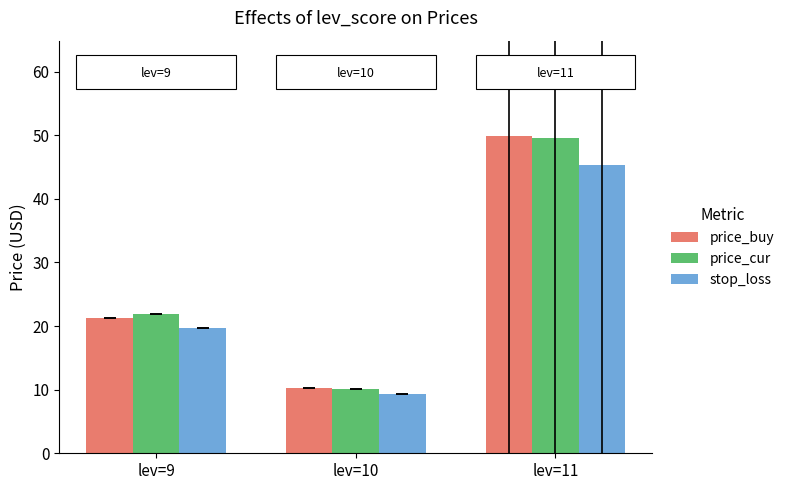

What is the lowest value of the price_buy series?

10.3